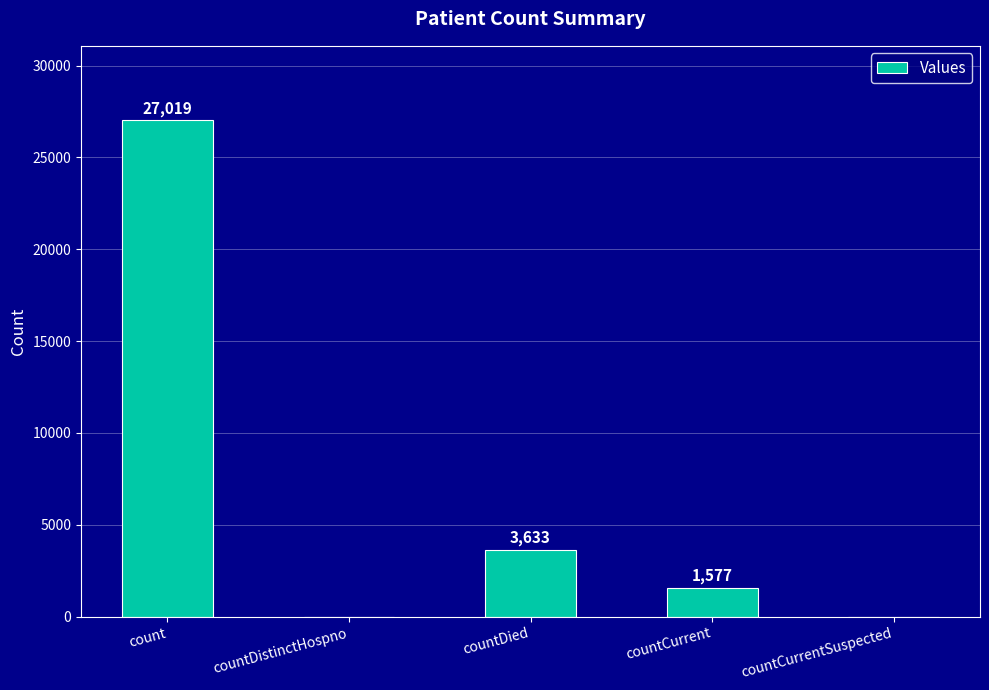

Reading left to right, list all the values displayed in this chart.

27019	0	3633	1577	0